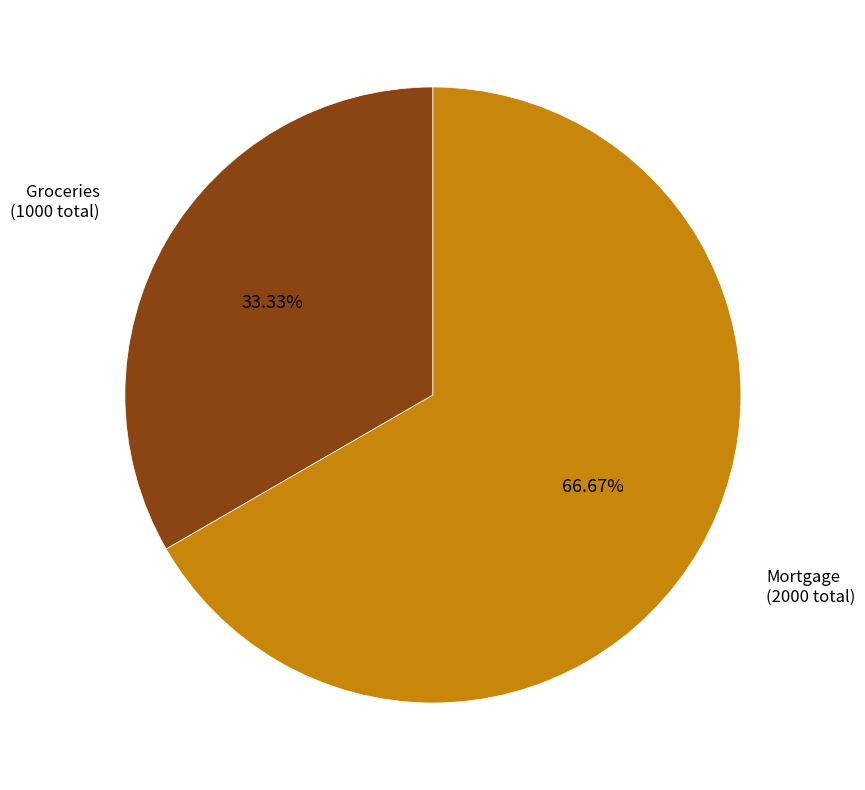

What percentage do Groceries and Mortgage together represent?

100.0%